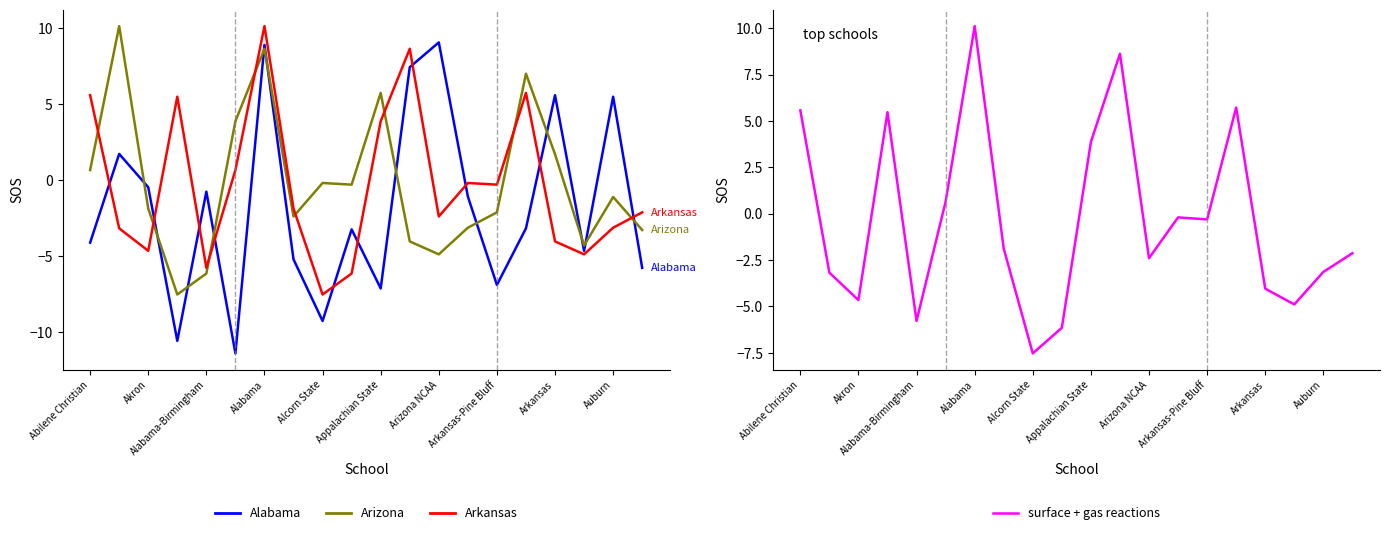

What are all the series names shown in the legend?

Alabama, Arizona, Arkansas, surface + gas reactions